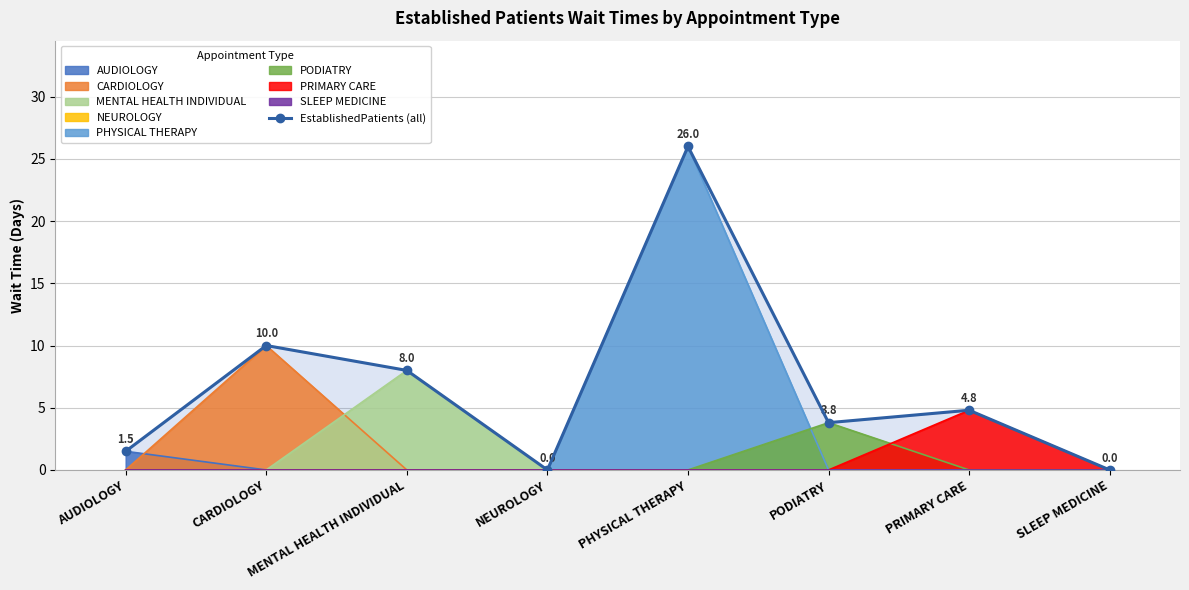

What is the difference between the values at AUDIOLOGY and PODIATRY?

2.3